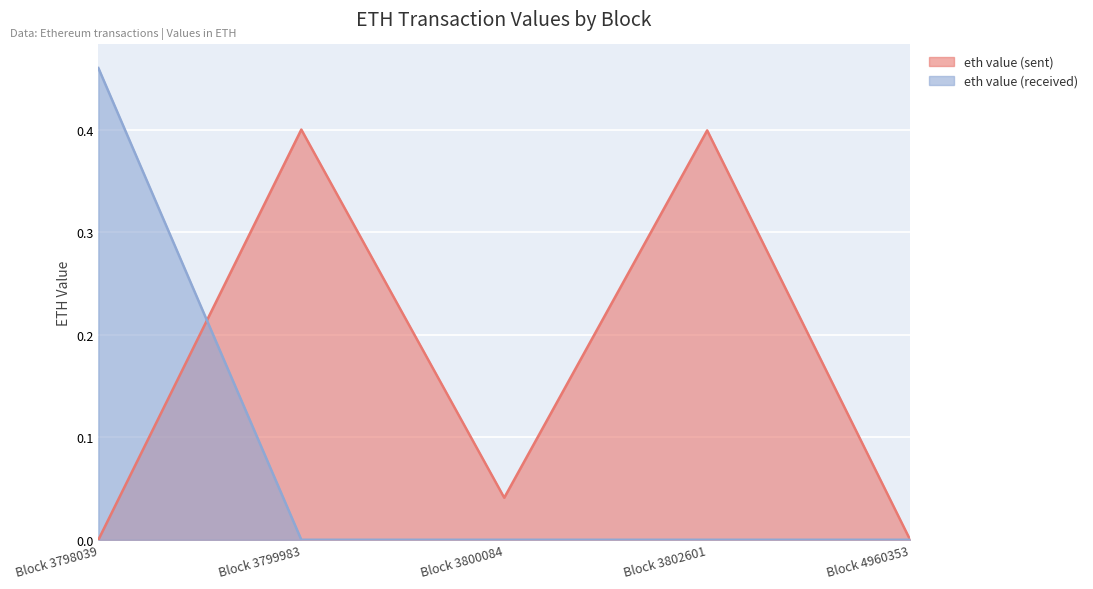

Which series has the widest spread of values?

eth value (received)